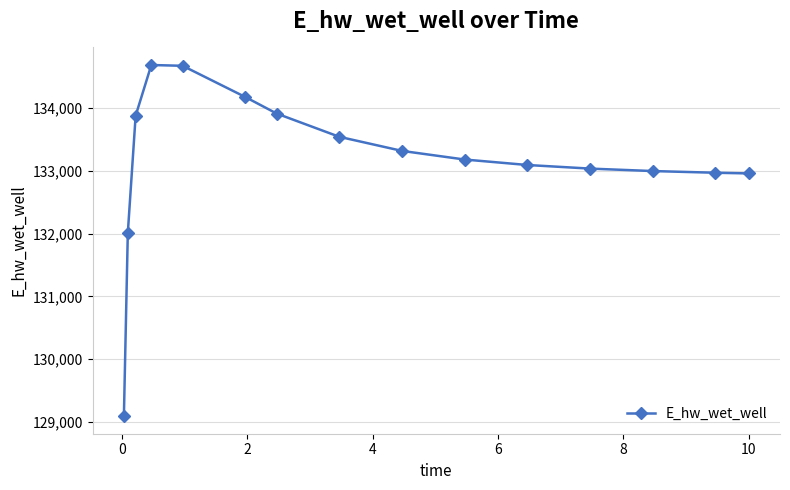

What is the value of the 3rd point from the left?

133879.2